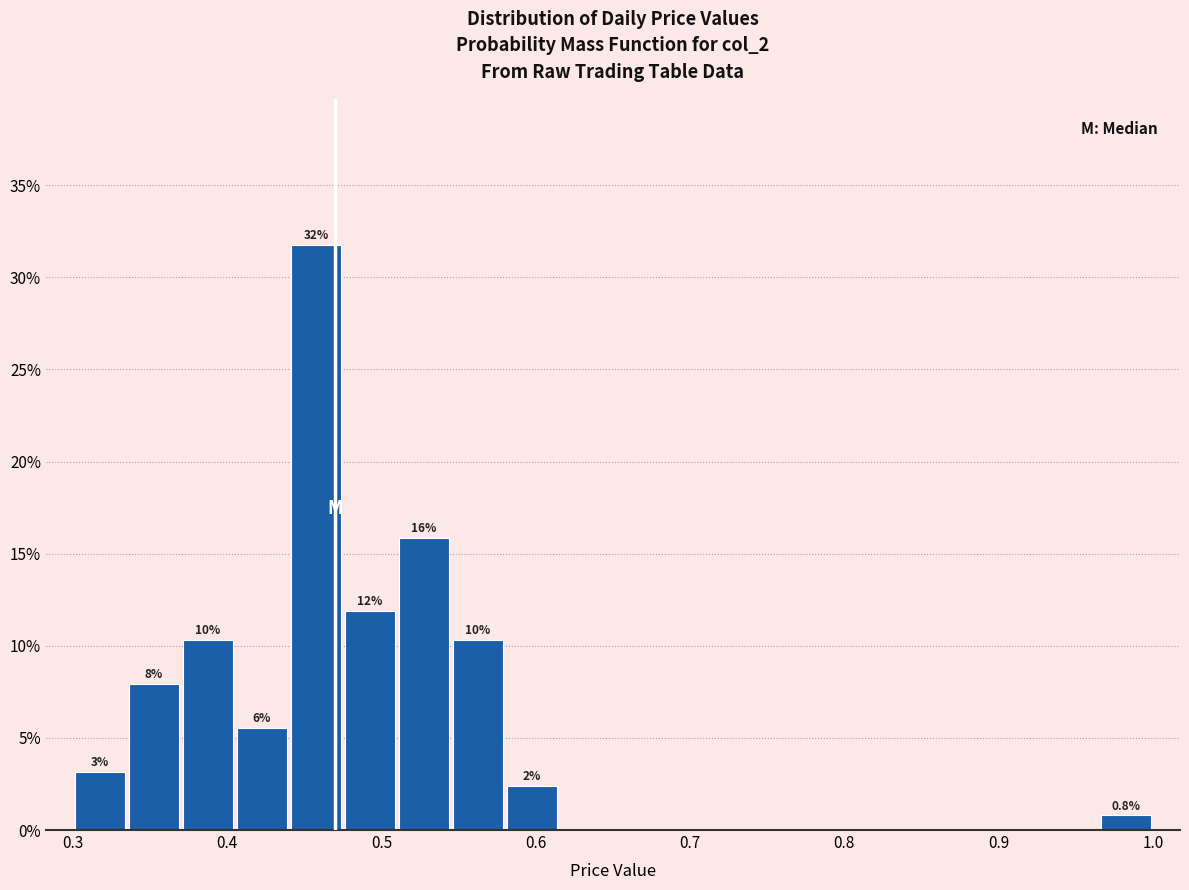

Around what value on the x-axis is the tallest bar? Give the approximate position of its centre, as read against the axis.

0.46